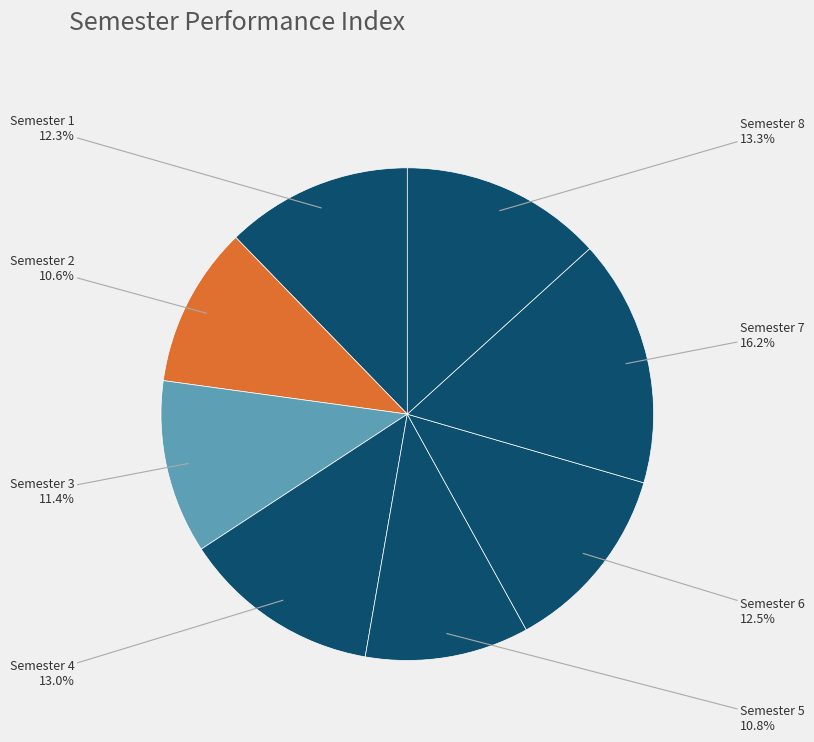

Does Semester 3 represent more than half of the total?

No